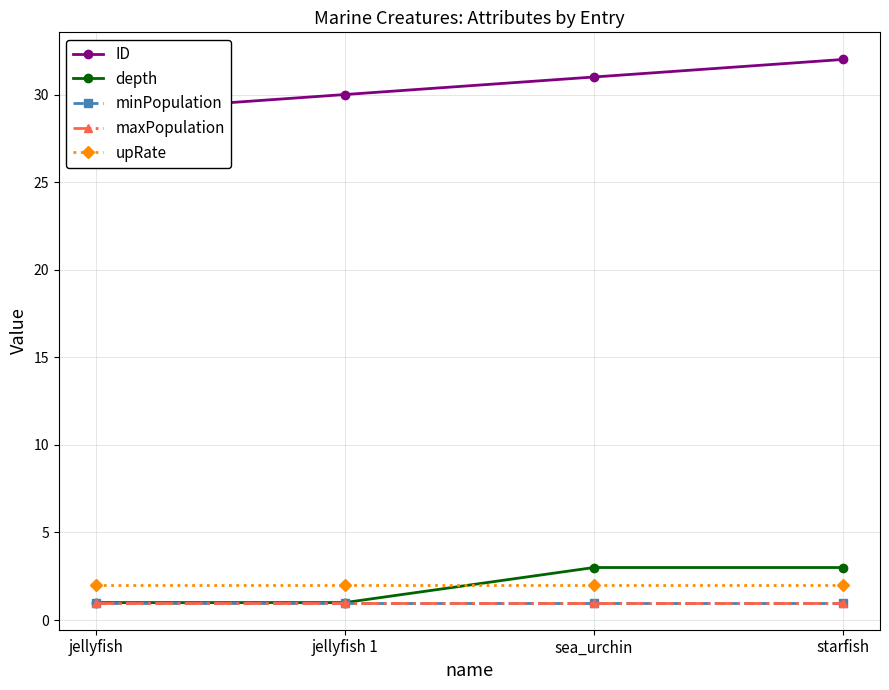

At which category is the sum across all series the highest?

starfish